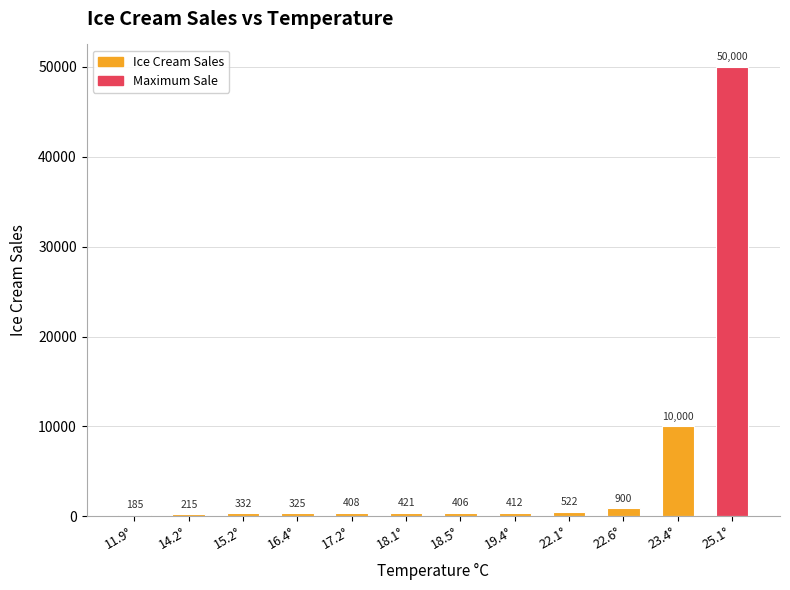

Which category has the highest value across all series?

25.1°